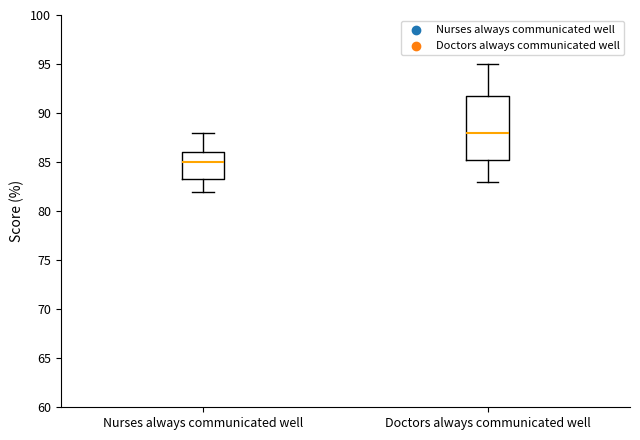

Which box is the tallest, from its lower edge to its upper edge?

Doctors always communicated well